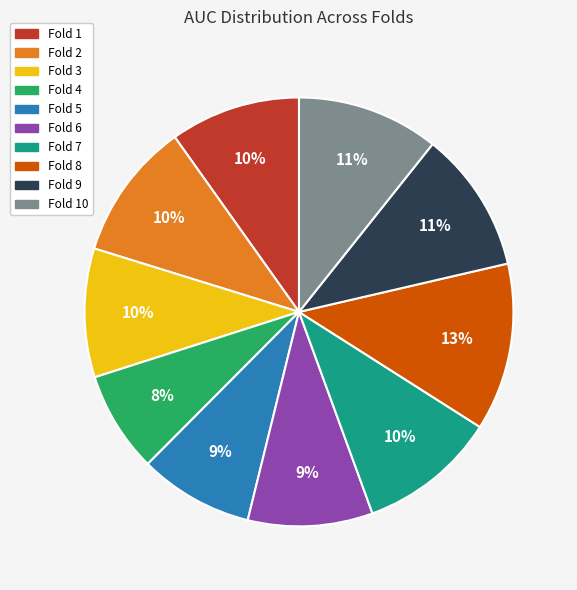

To the nearest percent, what is the average slice percentage?

10%